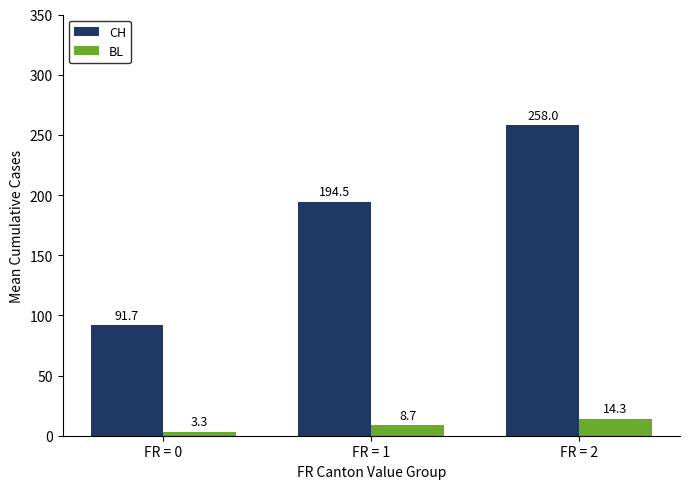

What is the difference between the highest and lowest values at FR = 0?

88.4